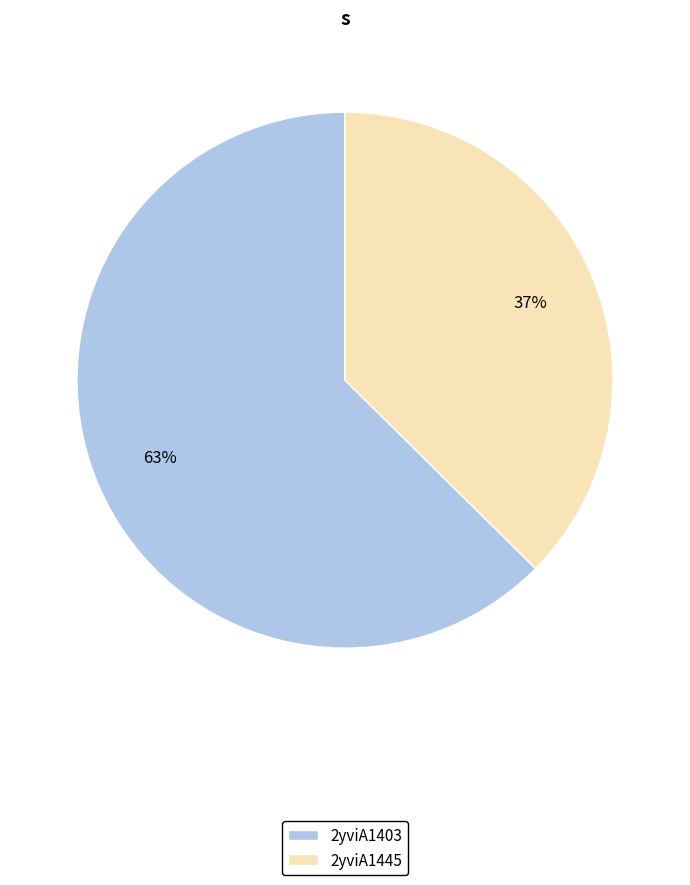

The 2yviA1403 slice represents 73% of the pie. True or false?

False